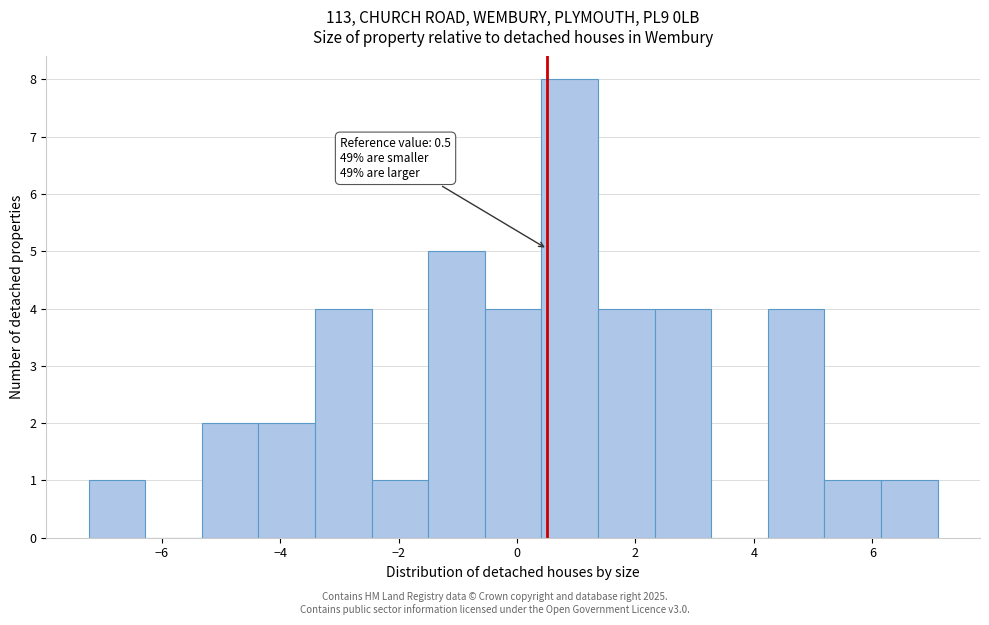

Which range on the x-axis has the tallest bar?

0.4 to 1.4